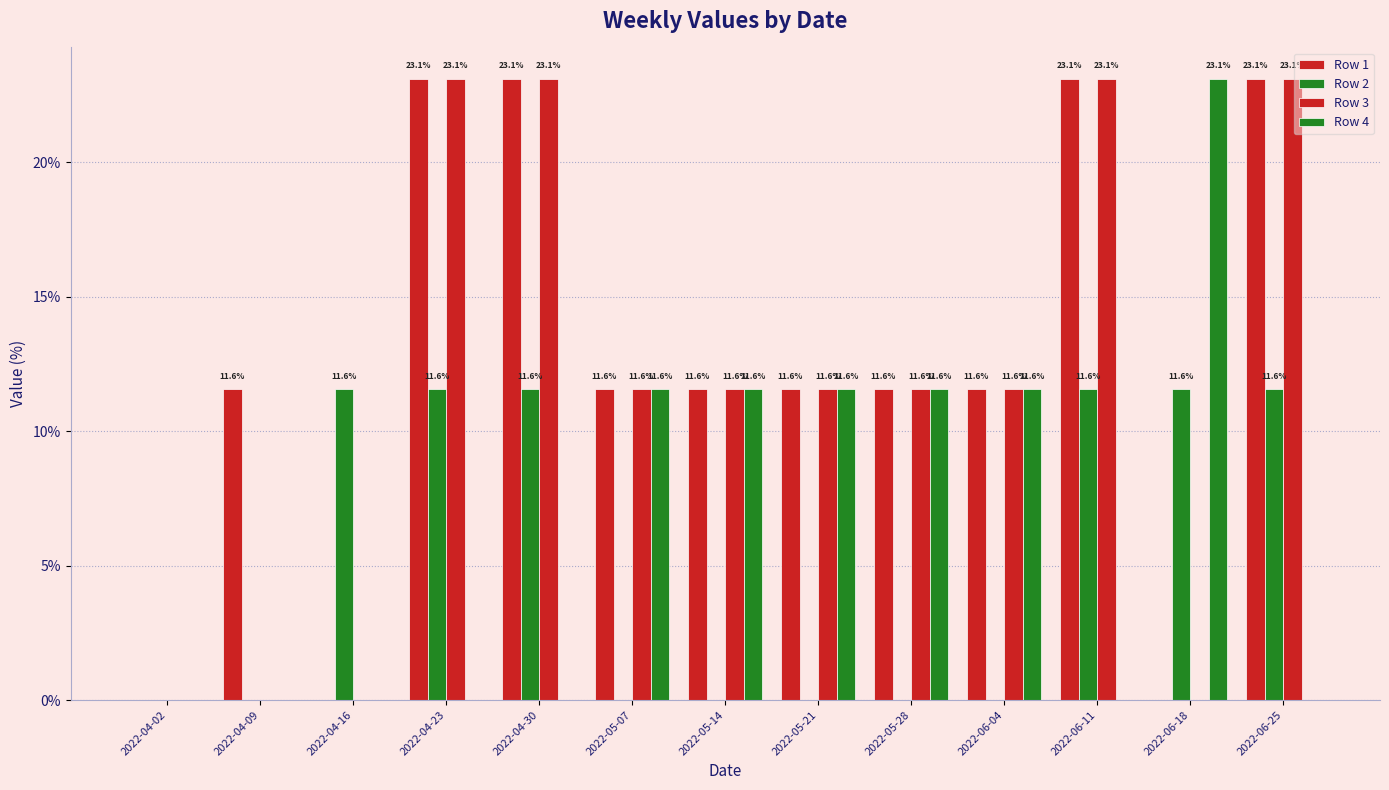

Is the value of Row 1 at 2022-05-07 greater than the value of Row 2 at 2022-04-09?

Yes